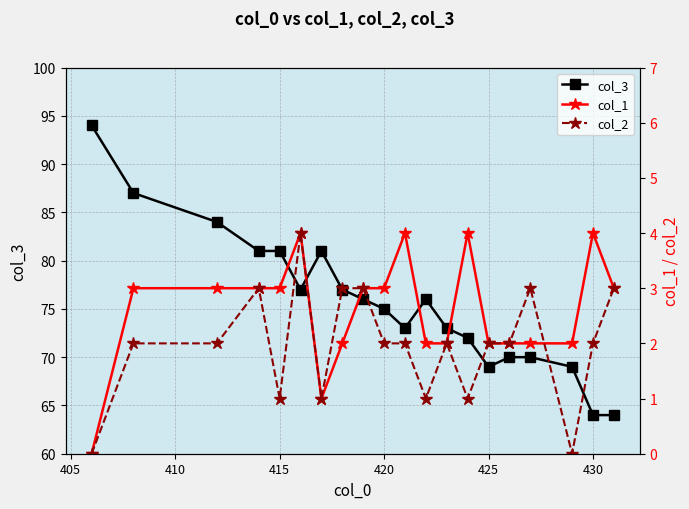

What is the minimum value for col_3?

64